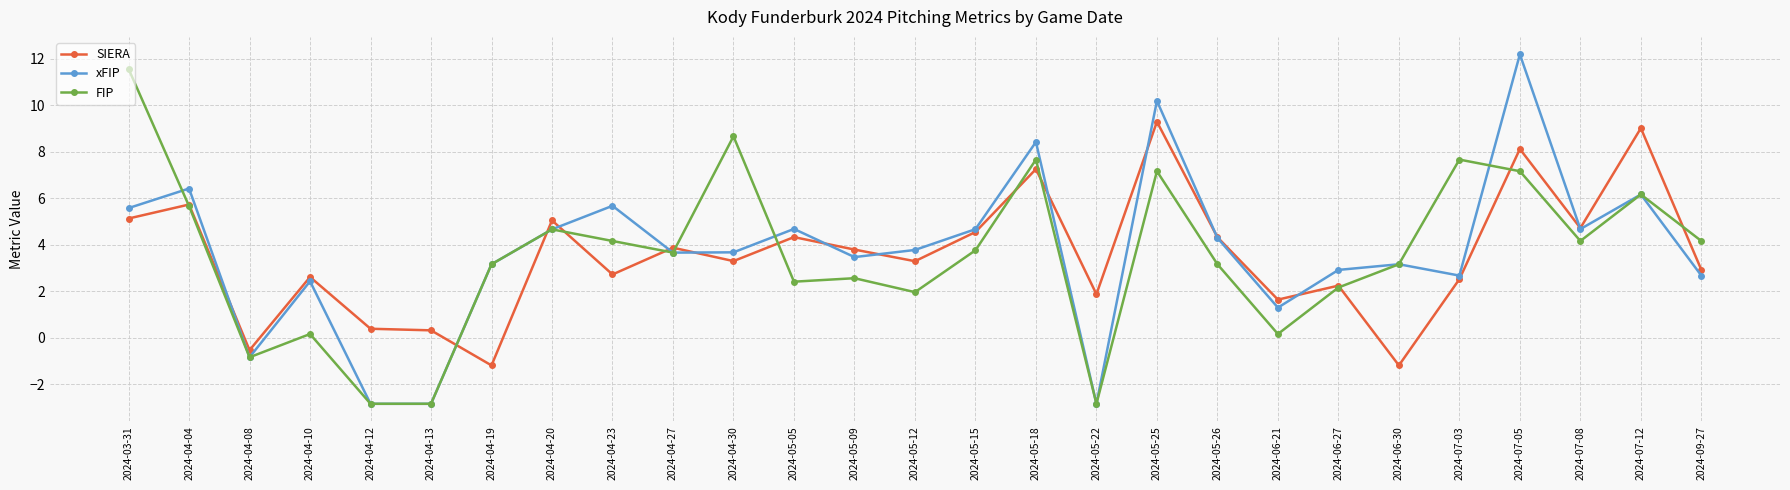

True or false: SIERA has a value of 4.2 at 2024-04-10.

False